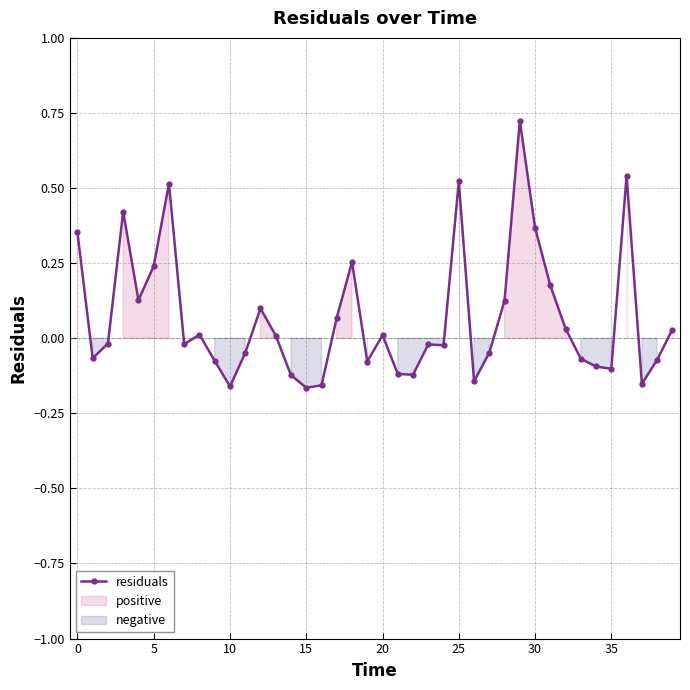

Is it true that the value at 30 is 0.6?

False